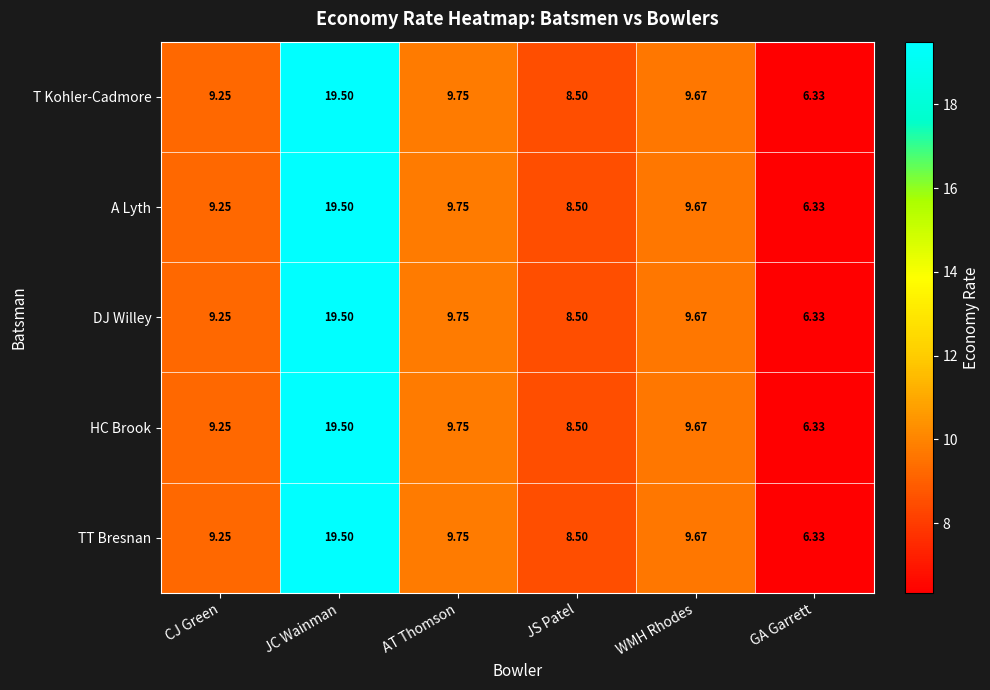

Which label corresponds to the largest value in the chart?

JC Wainman